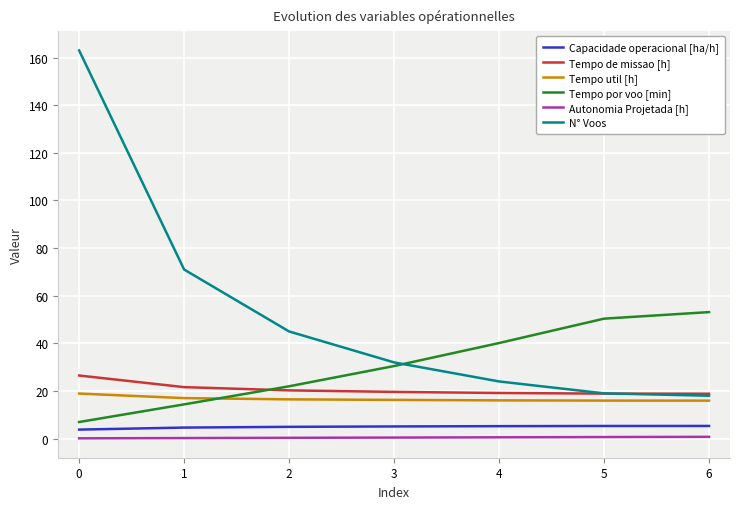

True or false: Tempo de missao [h] and Tempo util [h] intersect in this chart.

False